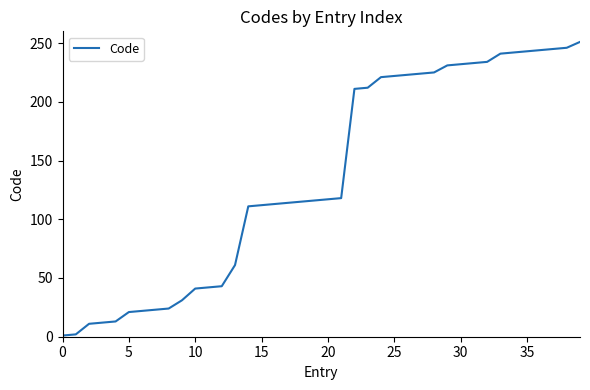

What is the difference between the maximum and minimum values?

250